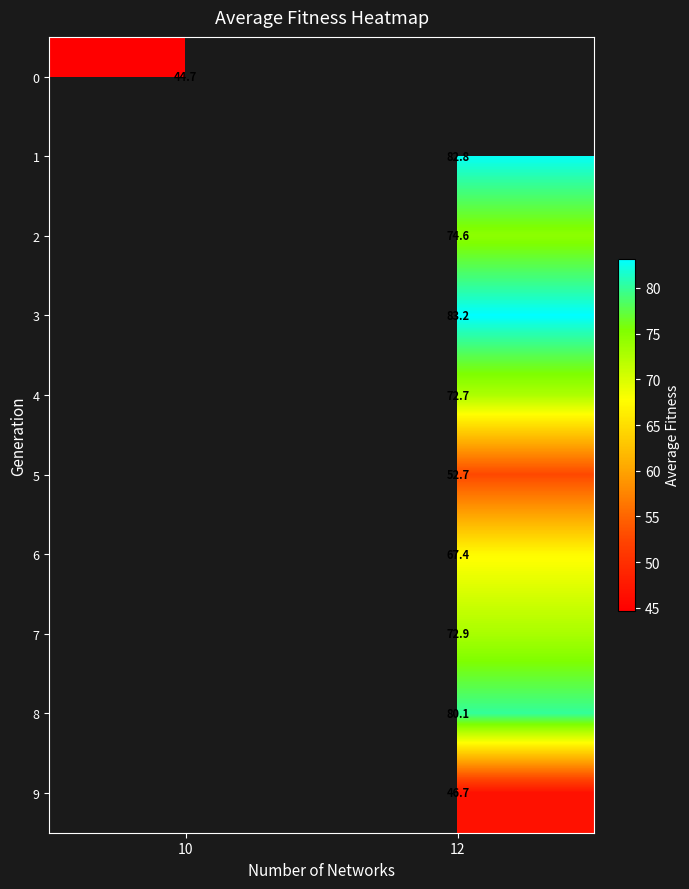

The value of 8 at 12 is 80.1. True or false?

True